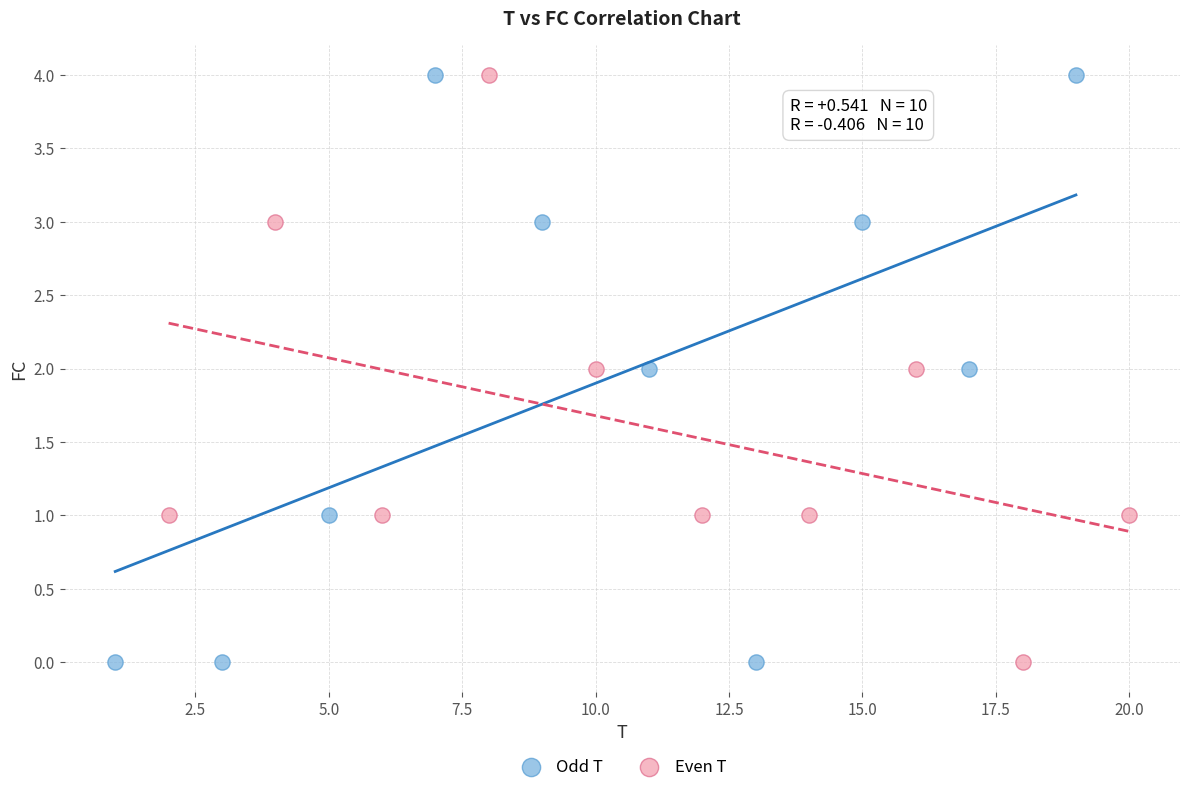

What are all the series names shown in the legend?

Odd T, Even T